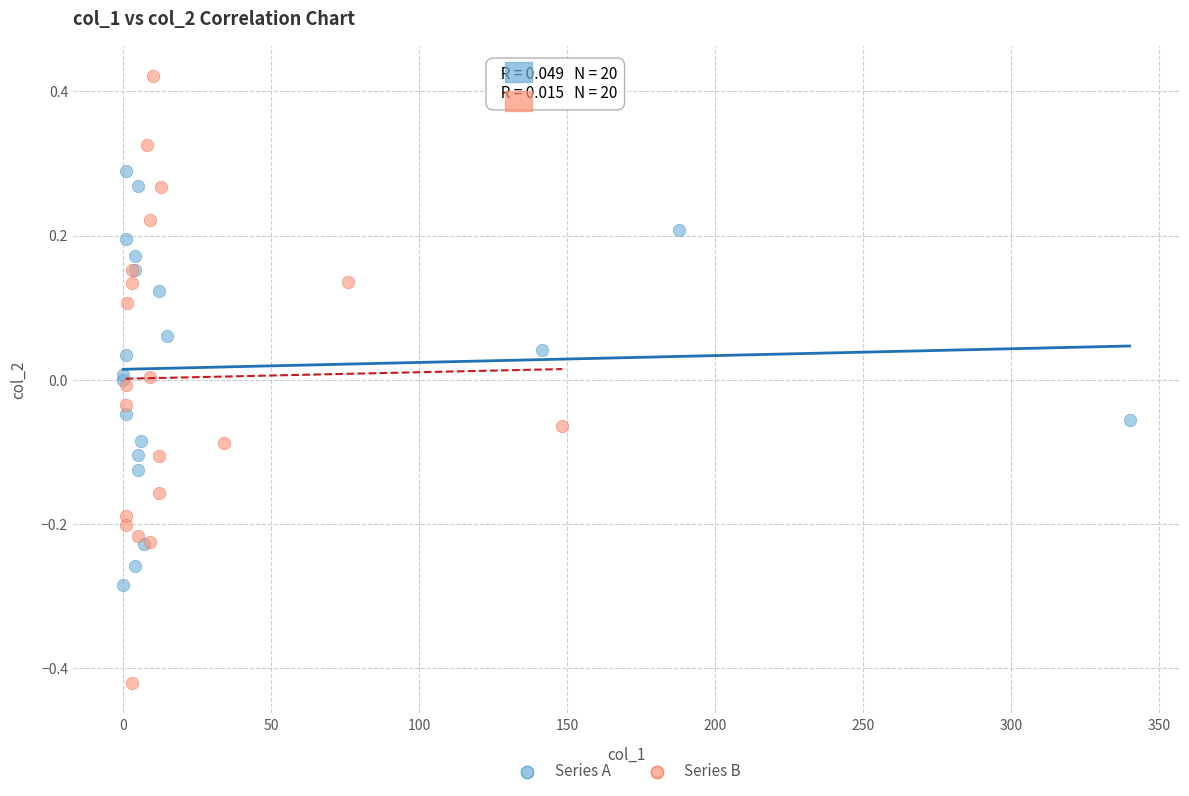

Which series contains the lowest Y value?

Series B